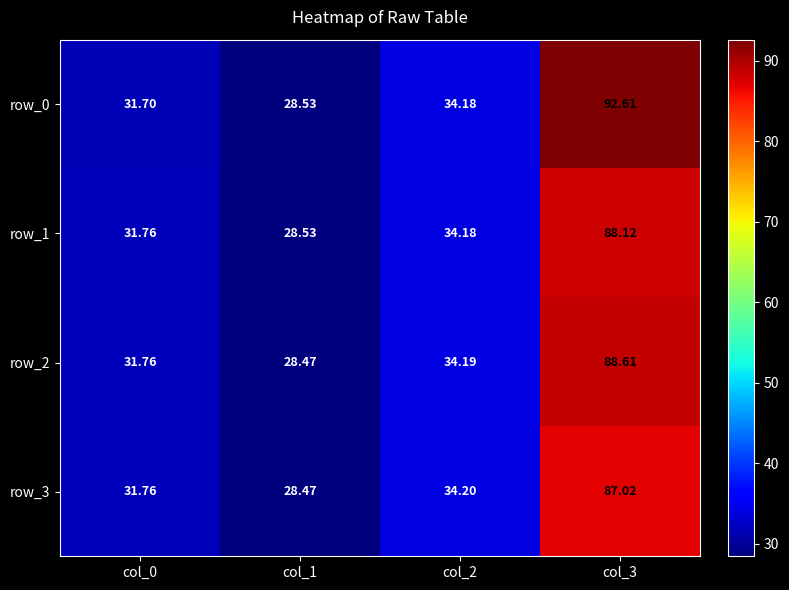

What is the sum of the row_0 values at col_0 and col_1?

60.2